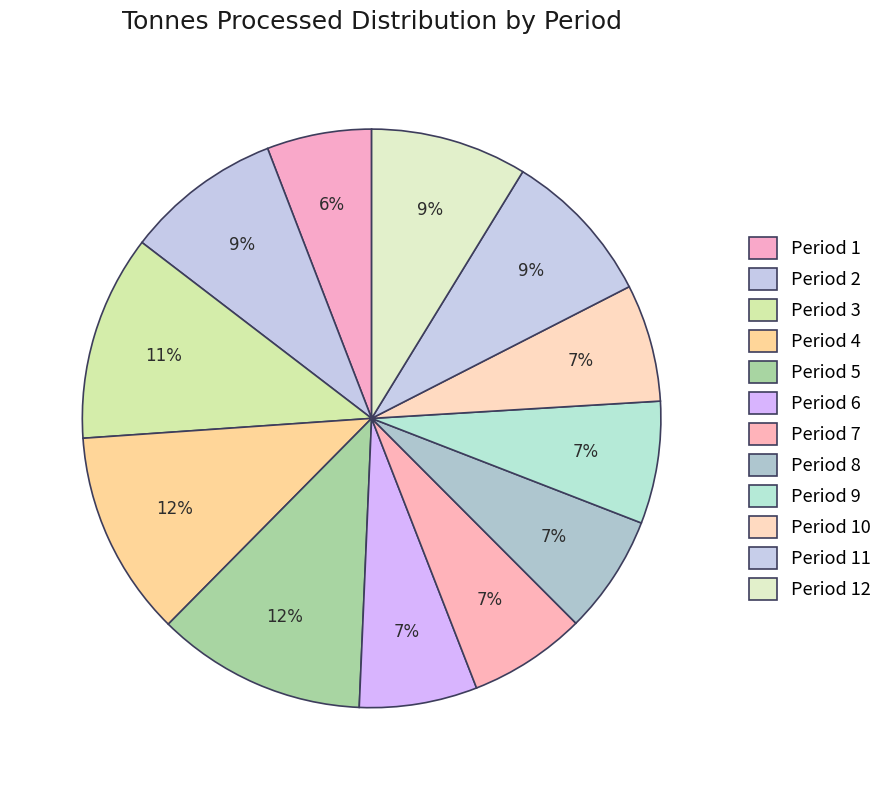

Does any single category account for the majority?

No